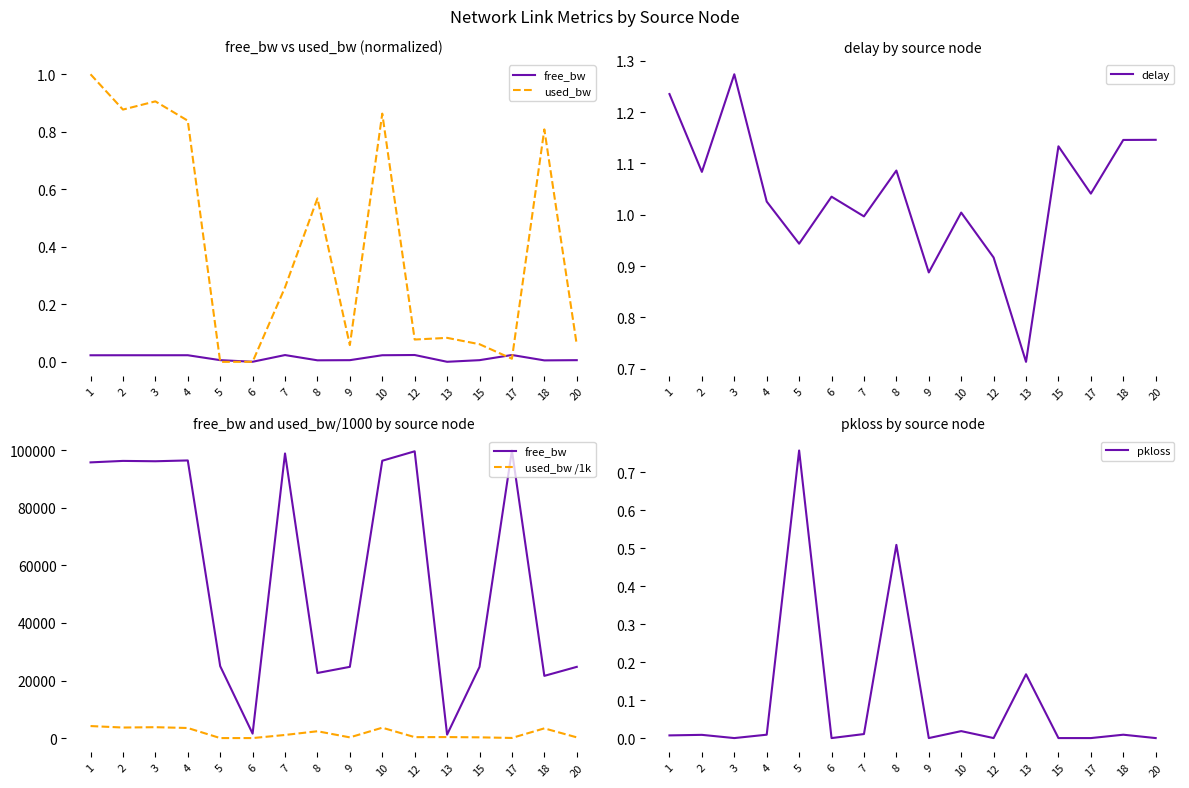

The value of used_bw /1k at 13 is 348.7. True or false?

True